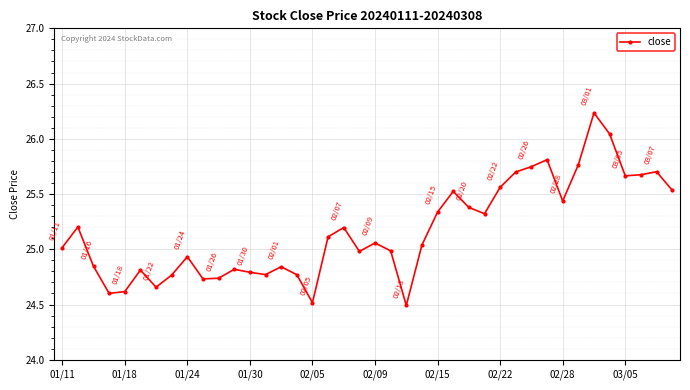

What is the difference between the second highest and minimum values?

1.6